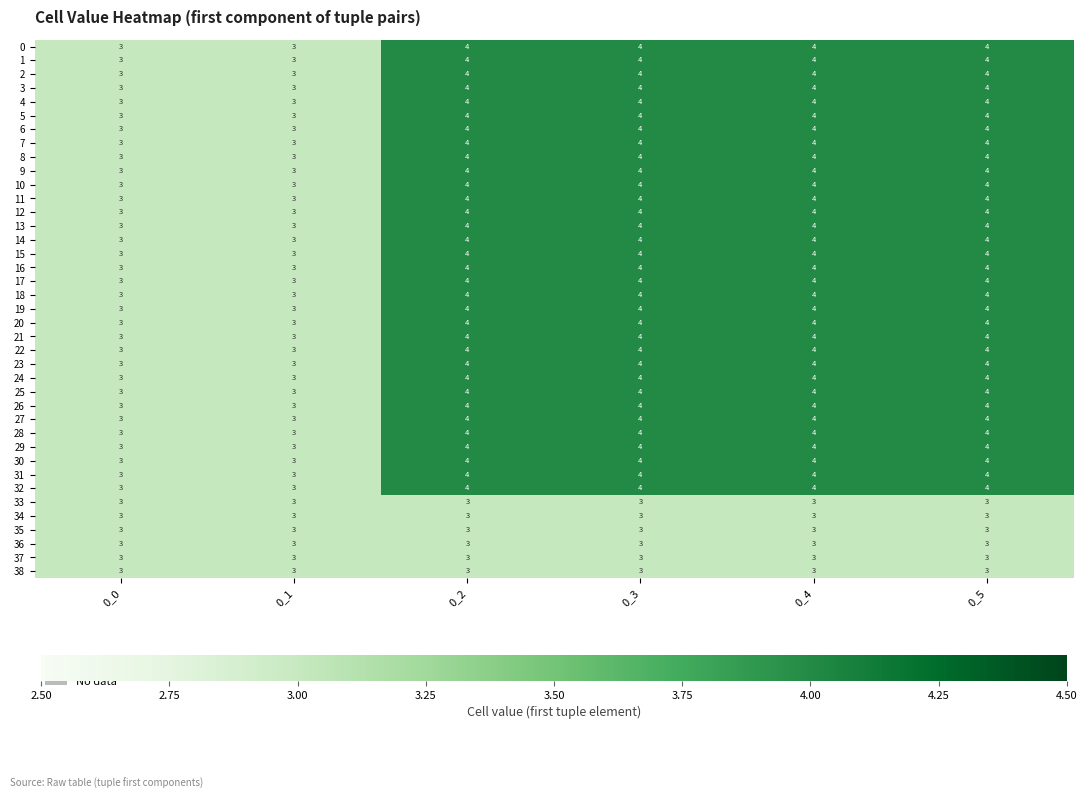

Is the value of 8 at 0_5 greater than the value of 24 at 0_0?

Yes